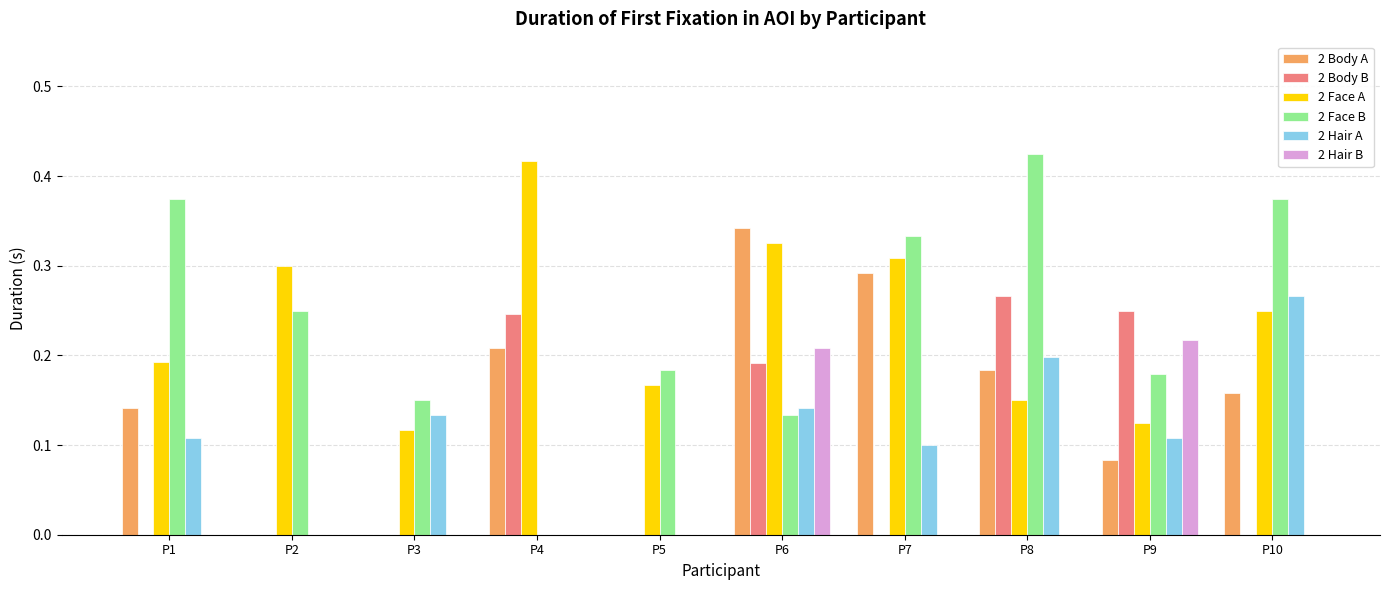

Does the chart contain stacked bars?

No